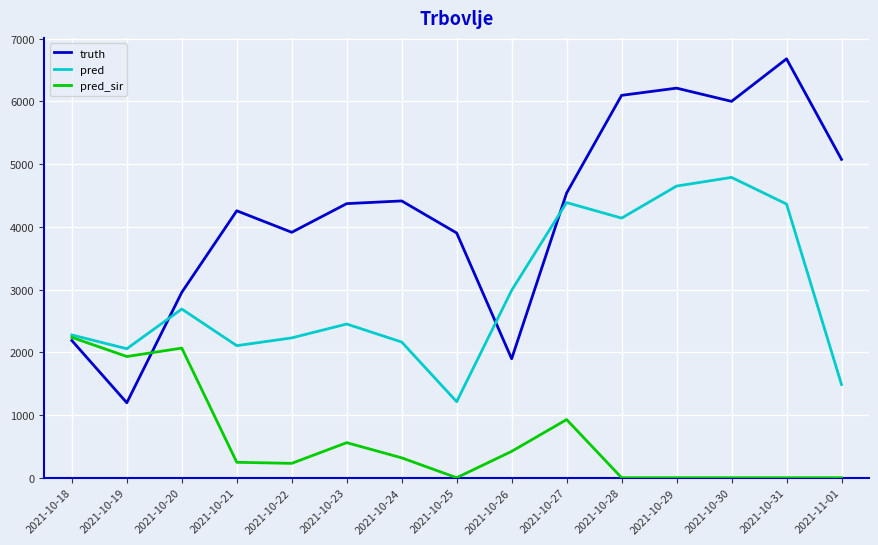

Which series has the largest range (max minus min)?

truth